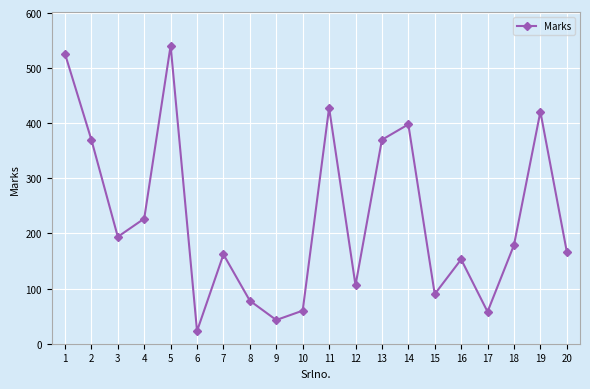

At which category does the chart reach its minimum across all series?

6